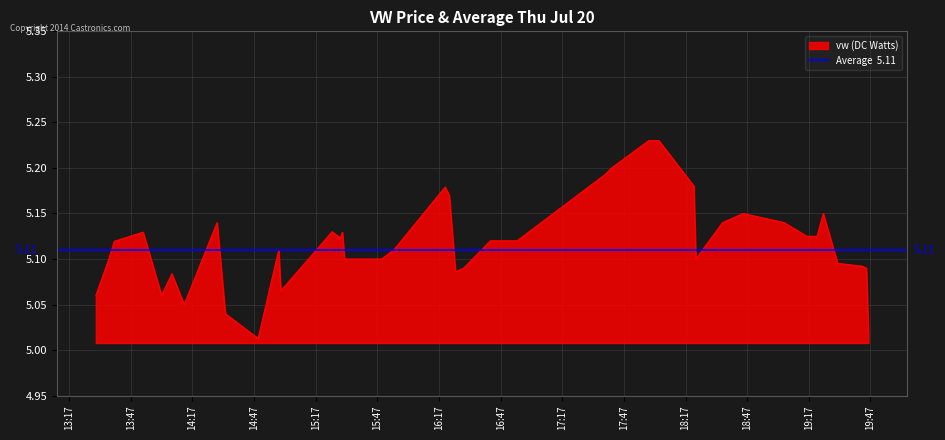

How many points are lower than both their immediate neighbors (excluding endpoints)?

7